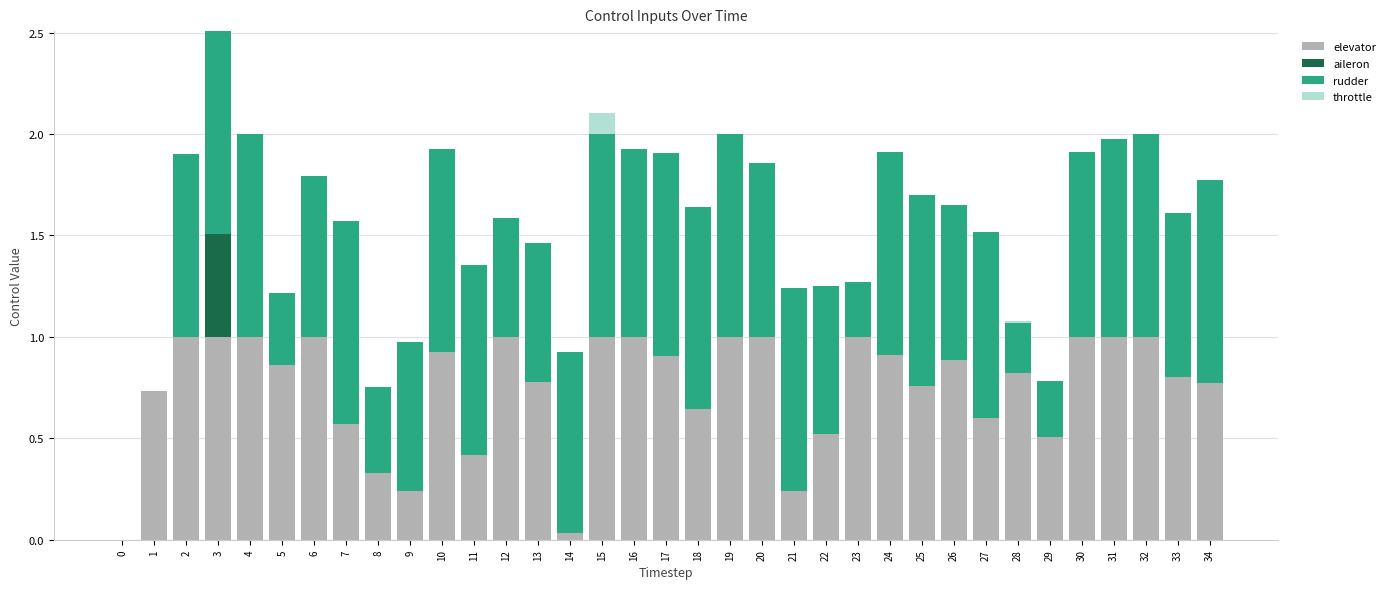

The value of elevator at 24 is 0.4. True or false?

False